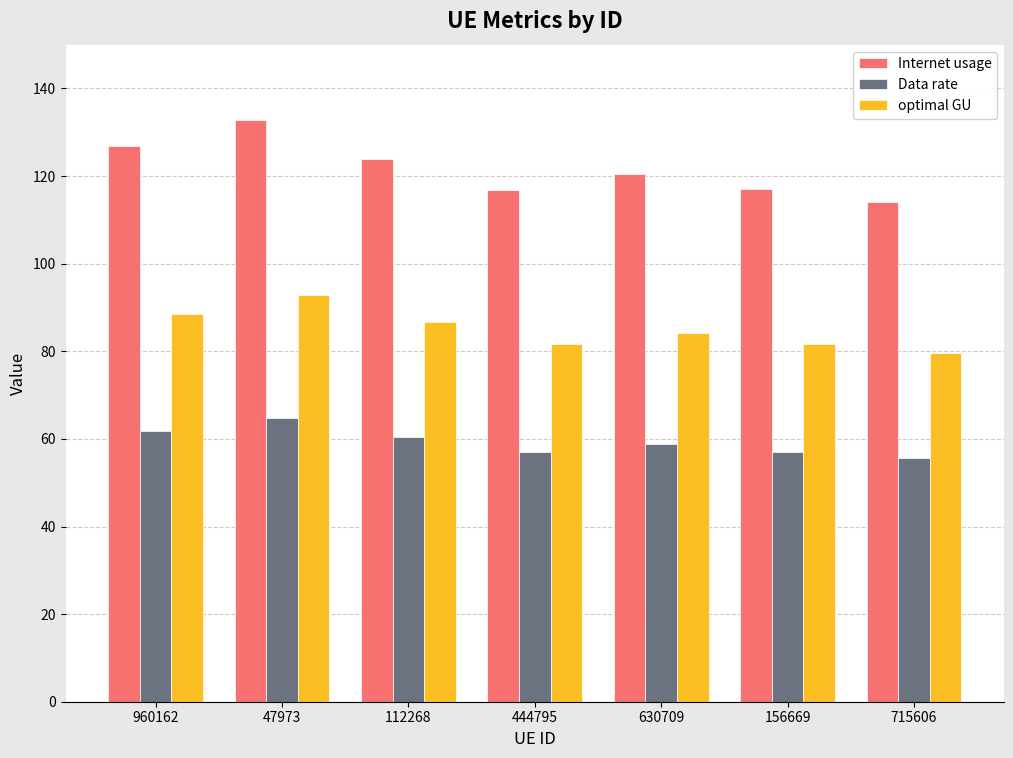

What is the sum of all optimal GU values?

595.2